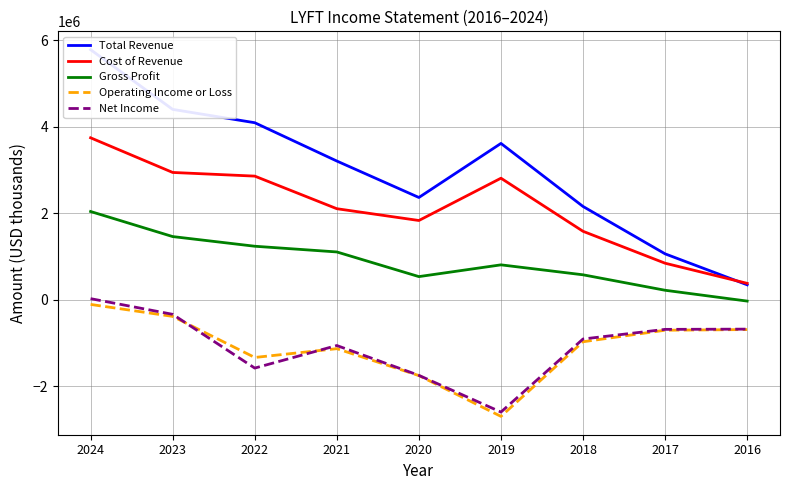

Which series has the largest total across all categories?

Total Revenue